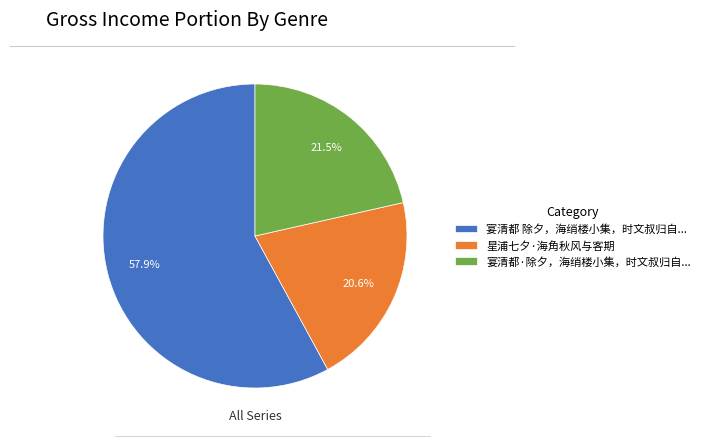

Between 星浦七夕·海角秋风与客期 and 宴清都 除夕，海绡楼小集，时文叔归自..., which is larger?

宴清都 除夕，海绡楼小集，时文叔归自...